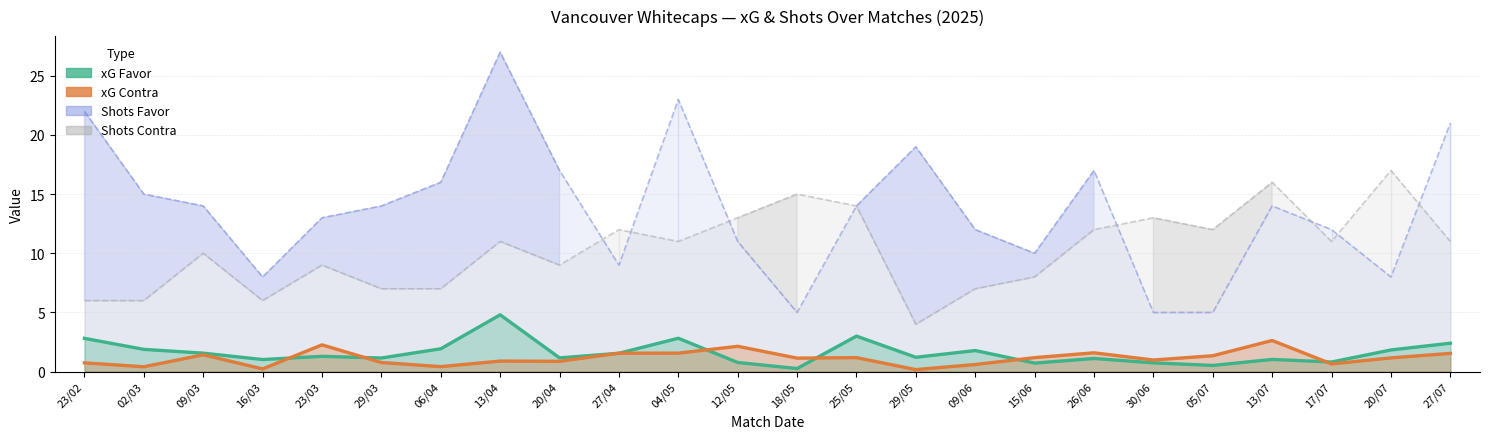

Which category has the lowest value in the xG Contra series?

29/05